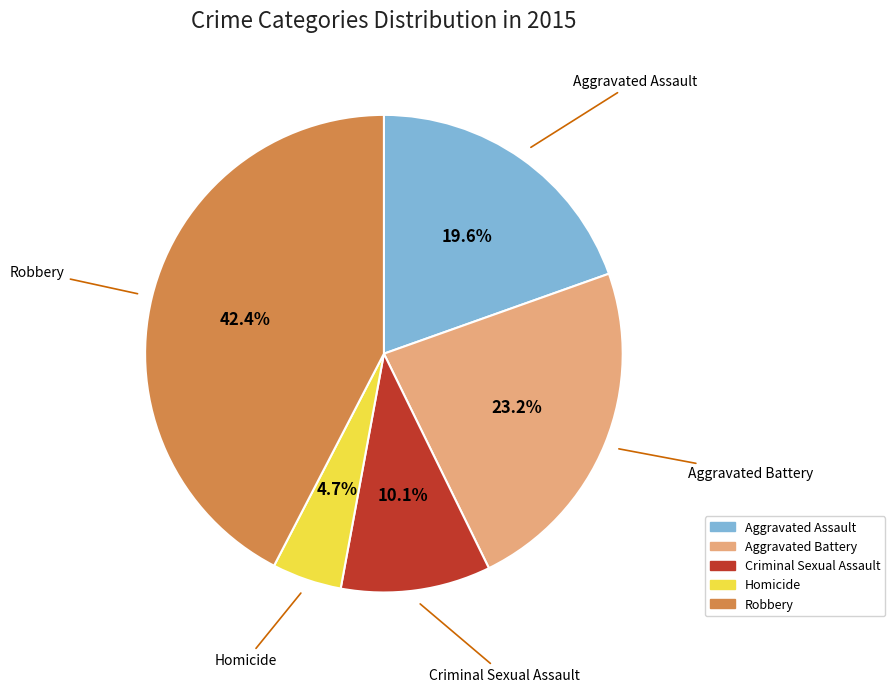

What percentage is the Robbery slice, to the nearest percent?

42%